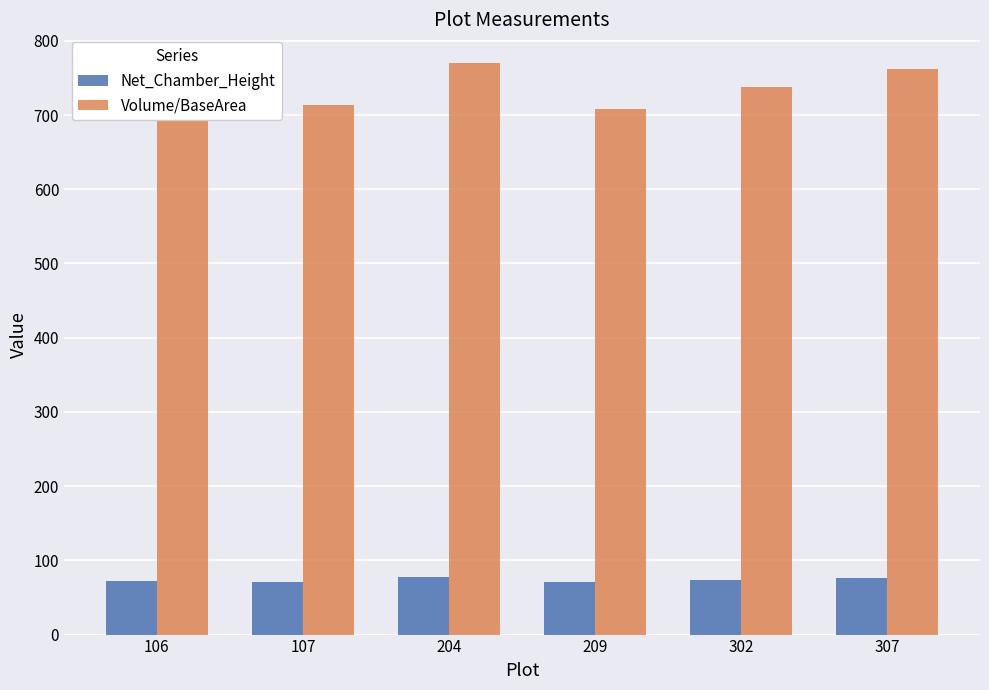

How many series are shown in this chart?

2